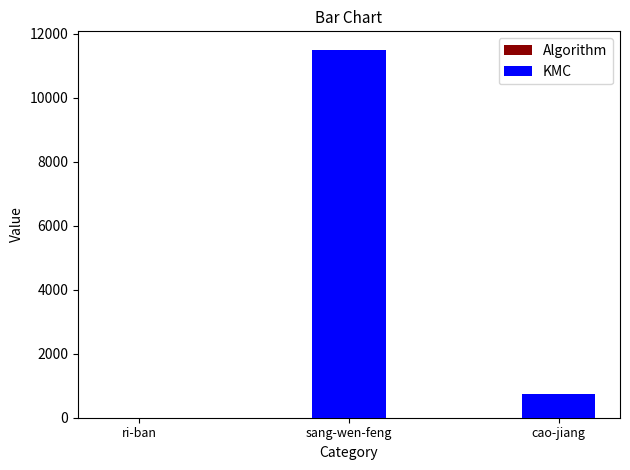

Which series changed the most between sang-wen-feng and cao-jiang?

Algorithm